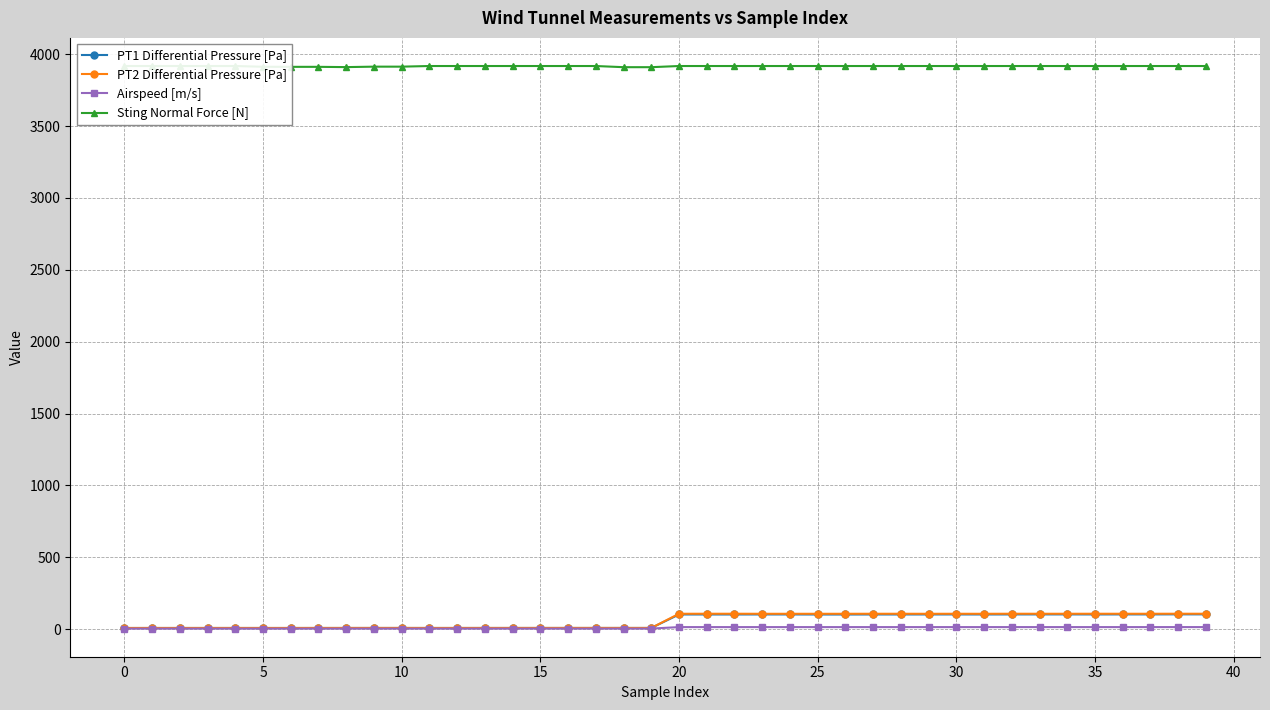

Which series changed the most between 18 and 33?

PT2 Differential Pressure [Pa]